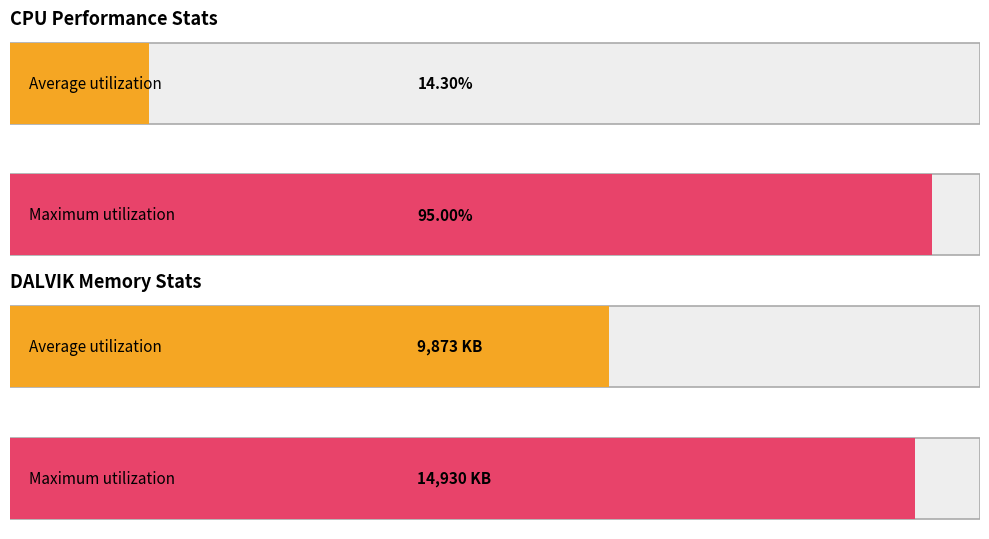

List the series in order of their overall mean, lowest first.

Average utilization, Maximum utilization